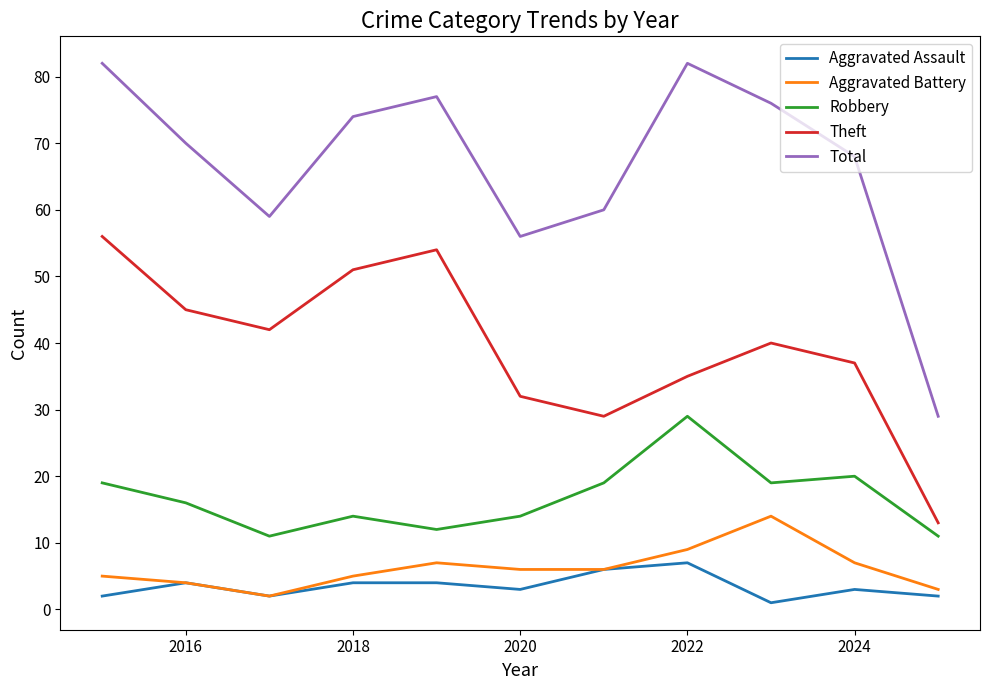

Which series has the widest spread of values?

Total